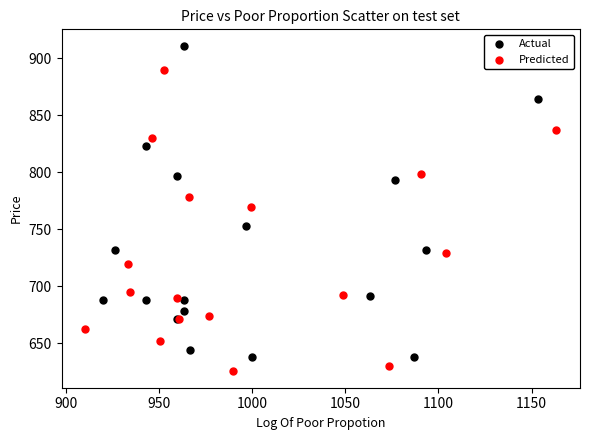

Which series contains the highest Y value?

Actual